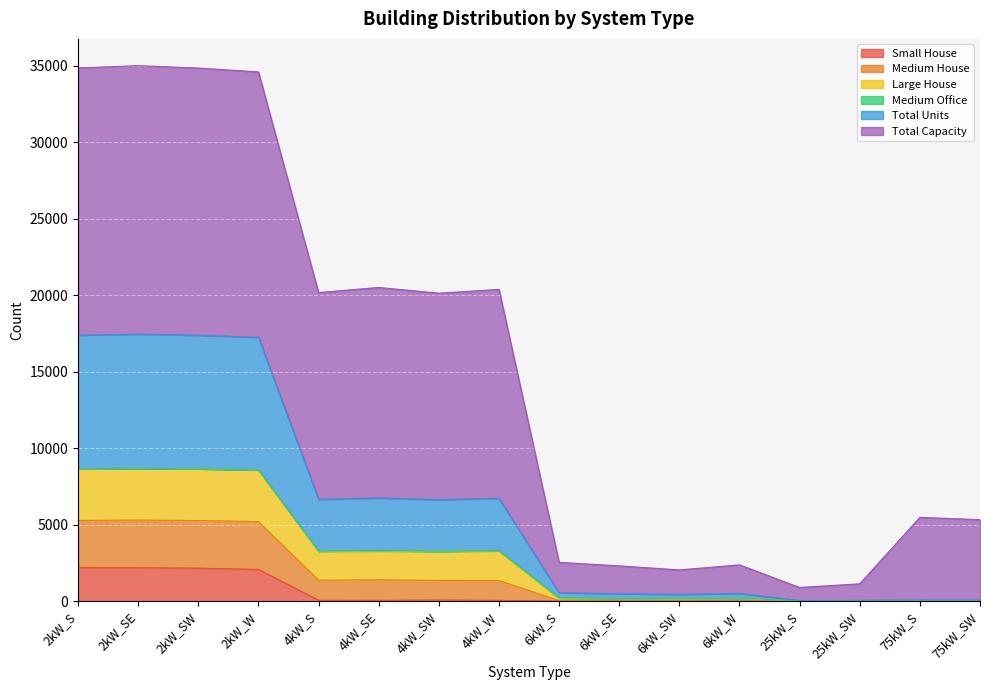

At which label is Small House closest to 1096?

2kW_W